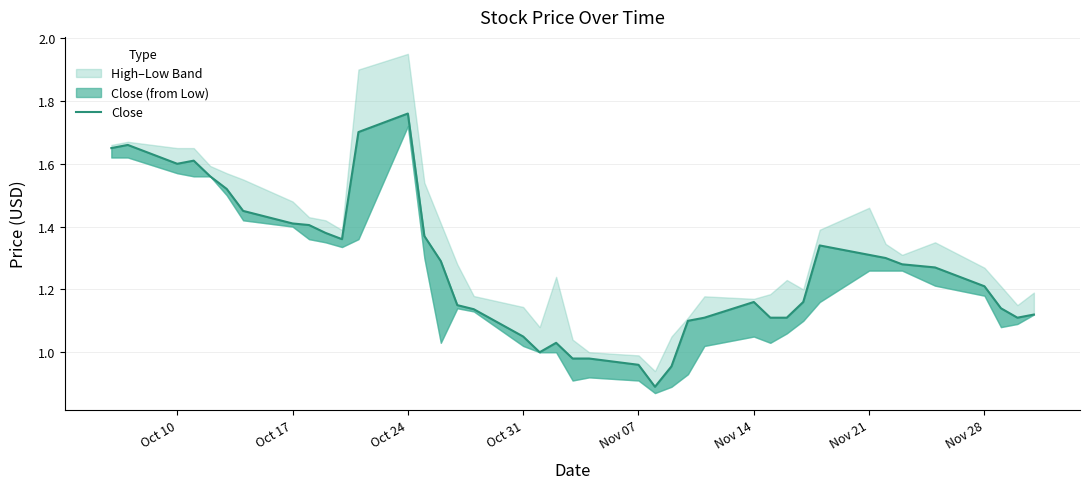

How many points are higher than both their immediate neighbors (excluding endpoints)?

6